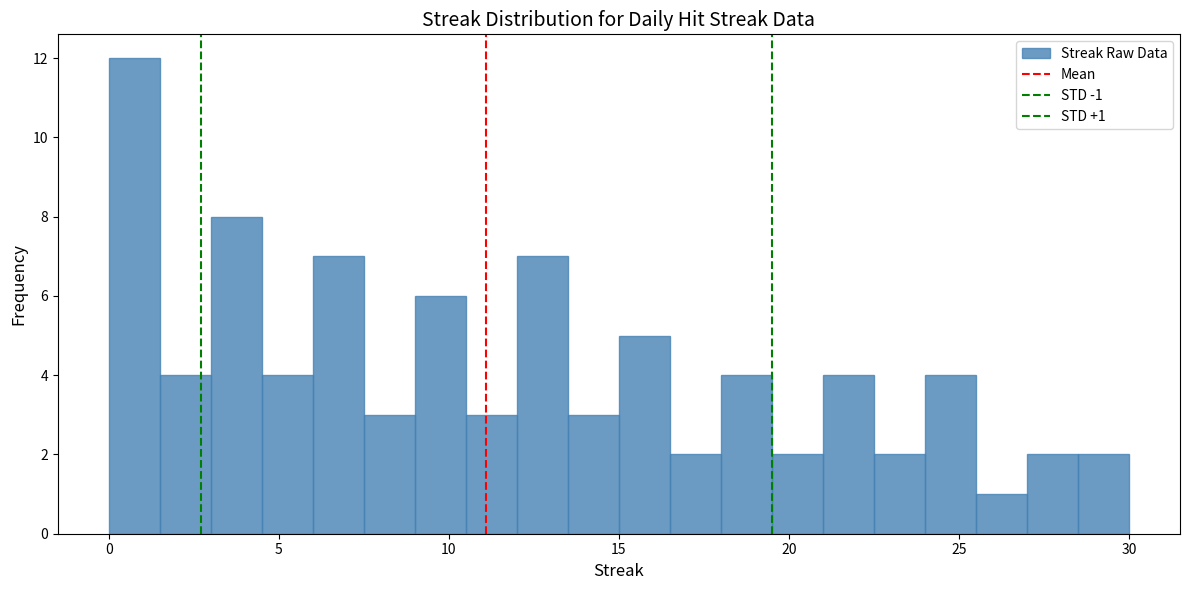

Around what value on the x-axis is the tallest bar? Give the approximate position of its centre, as read against the axis.

1.0